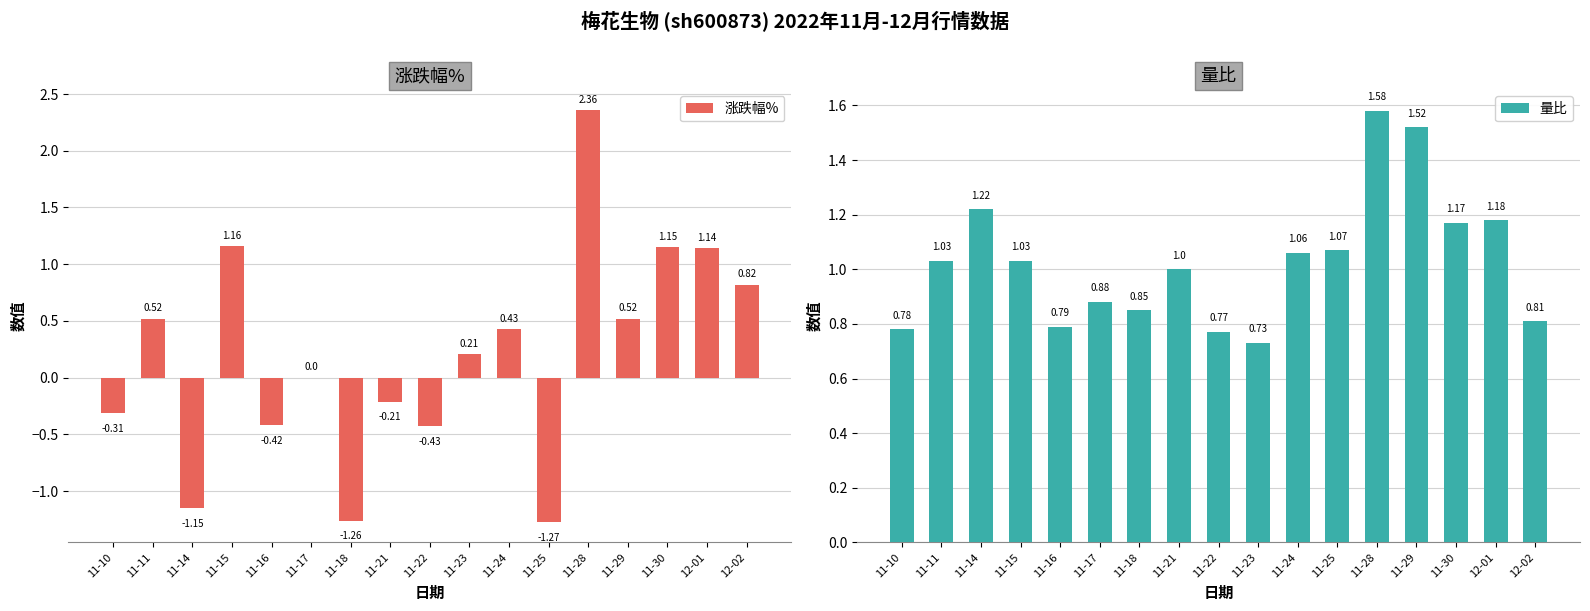

List the series in order of their overall mean, lowest first.

涨跌幅%, 量比